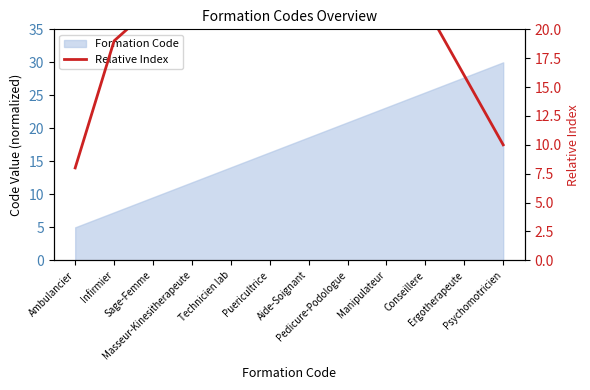

What is the sum of all values?

270